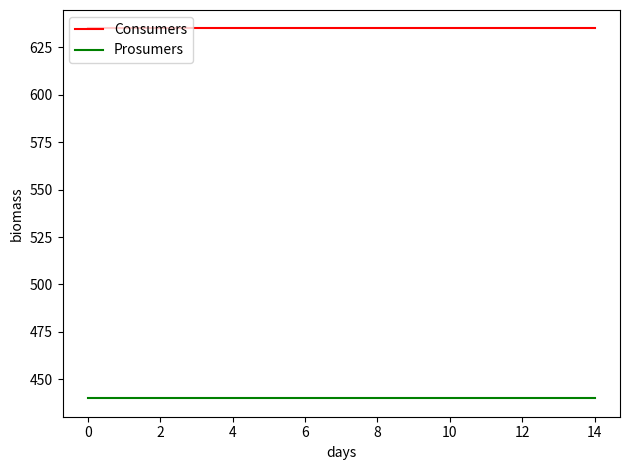

Rank the series by their average value, from lowest to highest.

Prosumers, Consumers